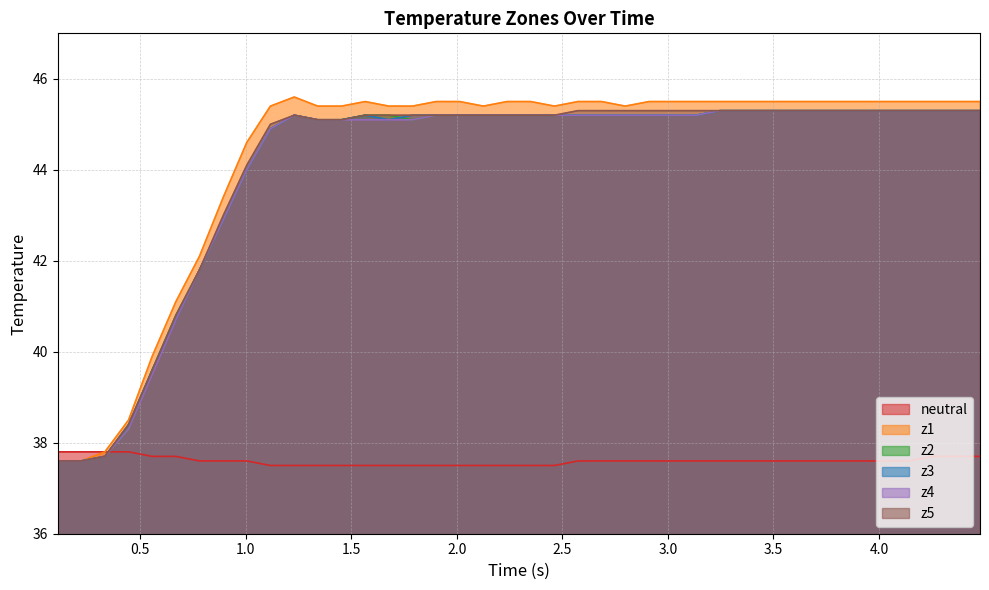

Rank the series by their maximum value, from lowest to highest.

neutral, z2, z3, z4, z5, z1